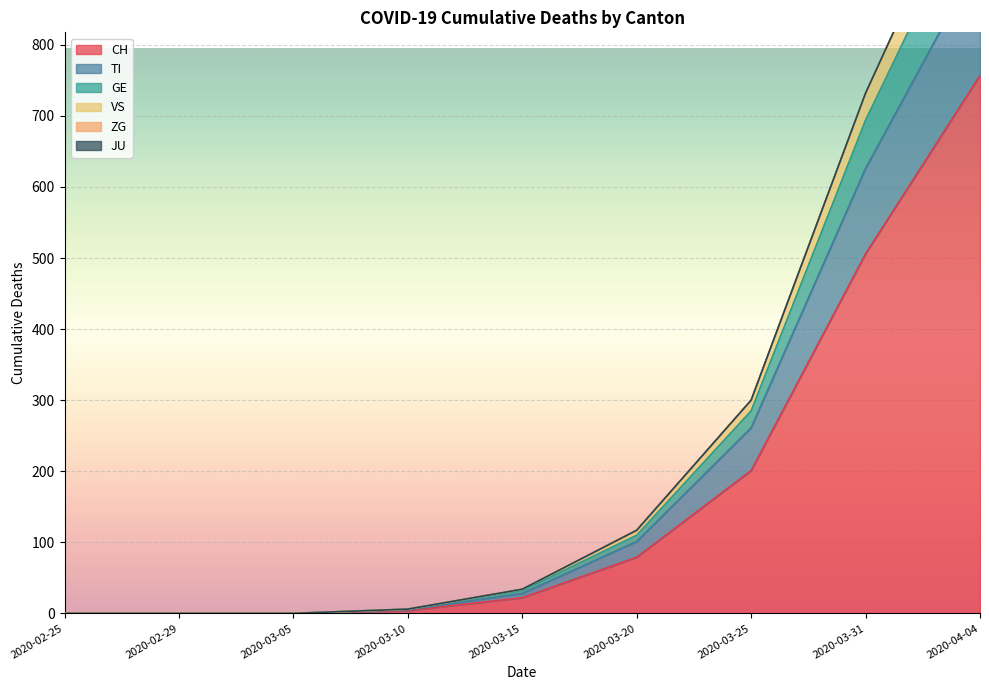

The CH series shows 32 at 2020-03-20. True or false?

False